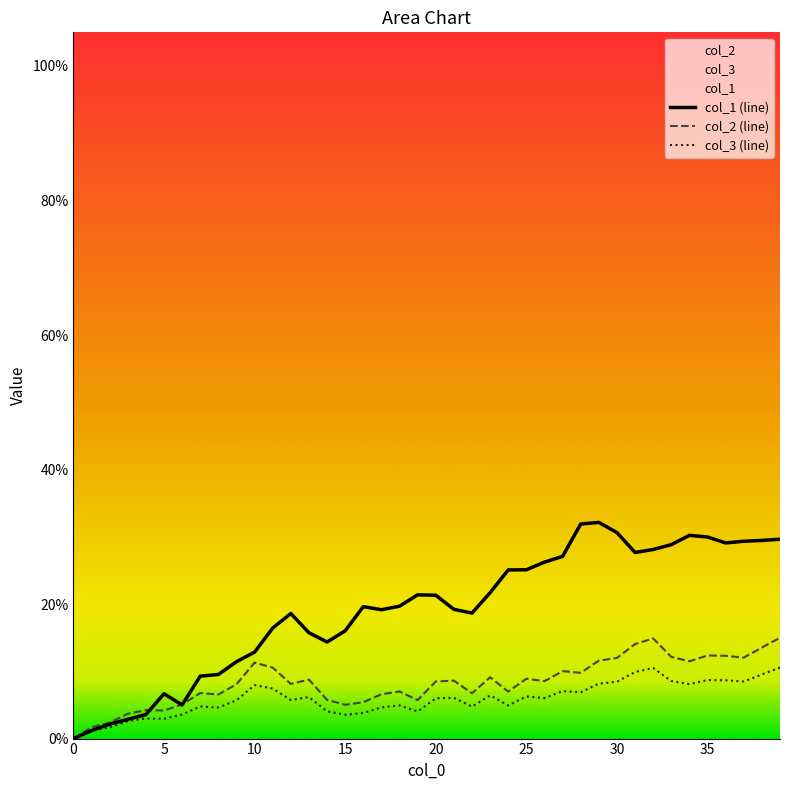

Between 14 and 24, which is larger?

24